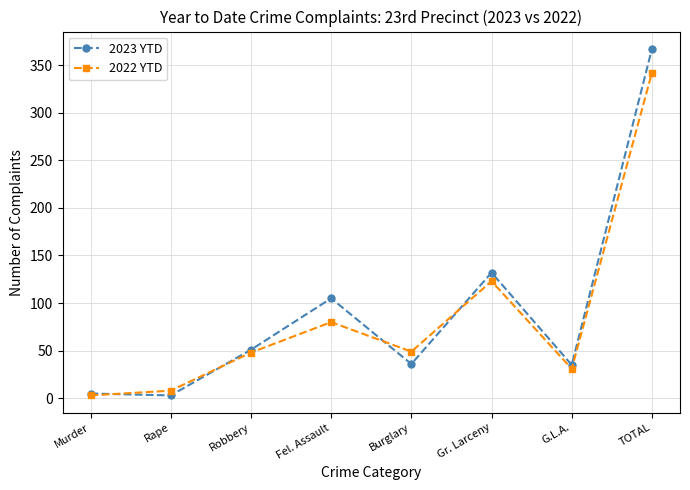

List the series in order of their peak value, lowest first.

2022 YTD, 2023 YTD